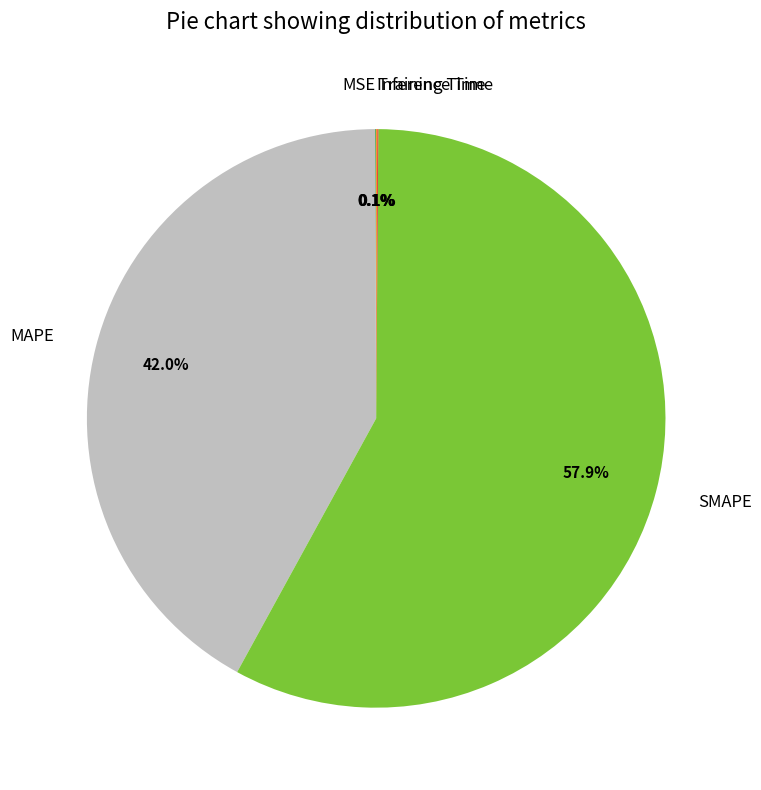

Is there any slice that represents more than half of the pie?

Yes